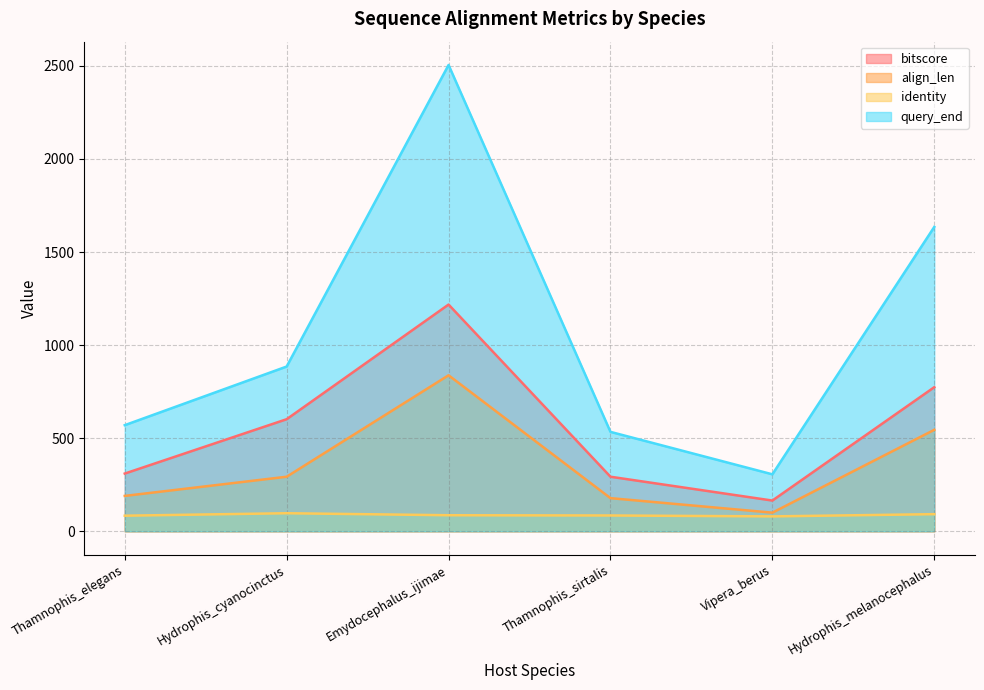

Which series has the widest spread of values?

query_end